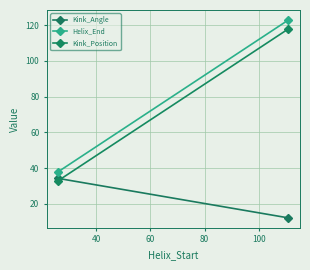

How many data points does each series have?

2